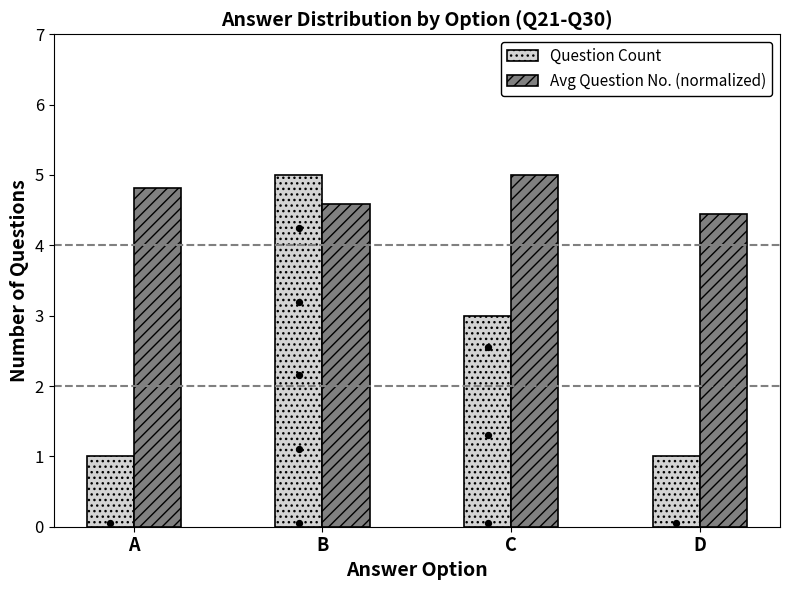

Which series reaches the minimum Y coordinate?

Question Count